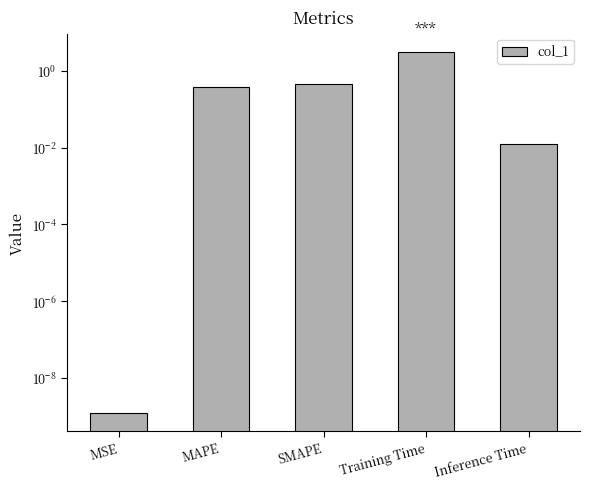

Reading left to right, extract all data points from this chart.

0.0	0.4	0.5	3.2	0.0